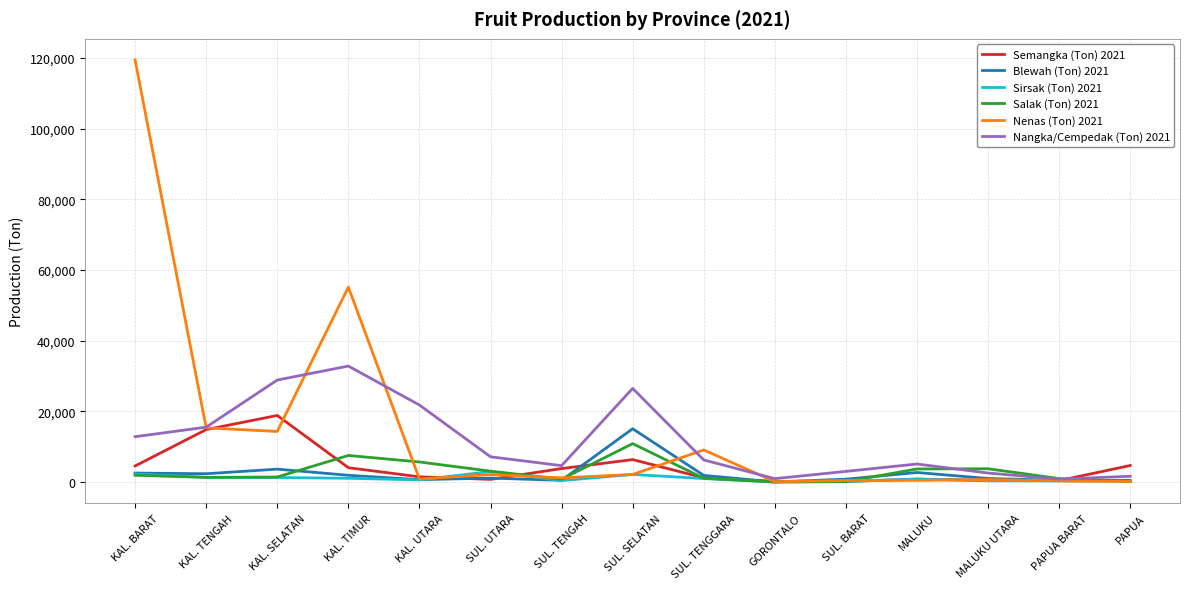

What is the lowest value of the Semangka (Ton) 2021 series?

136